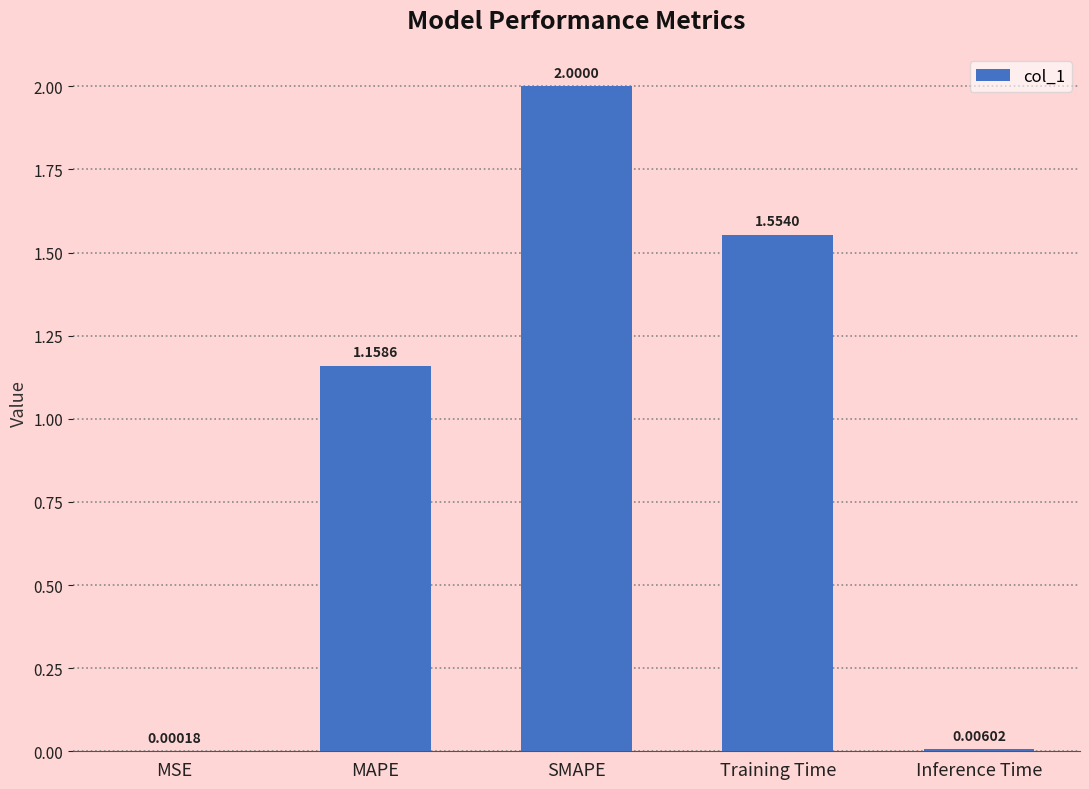

What is the sum of all values?

4.7